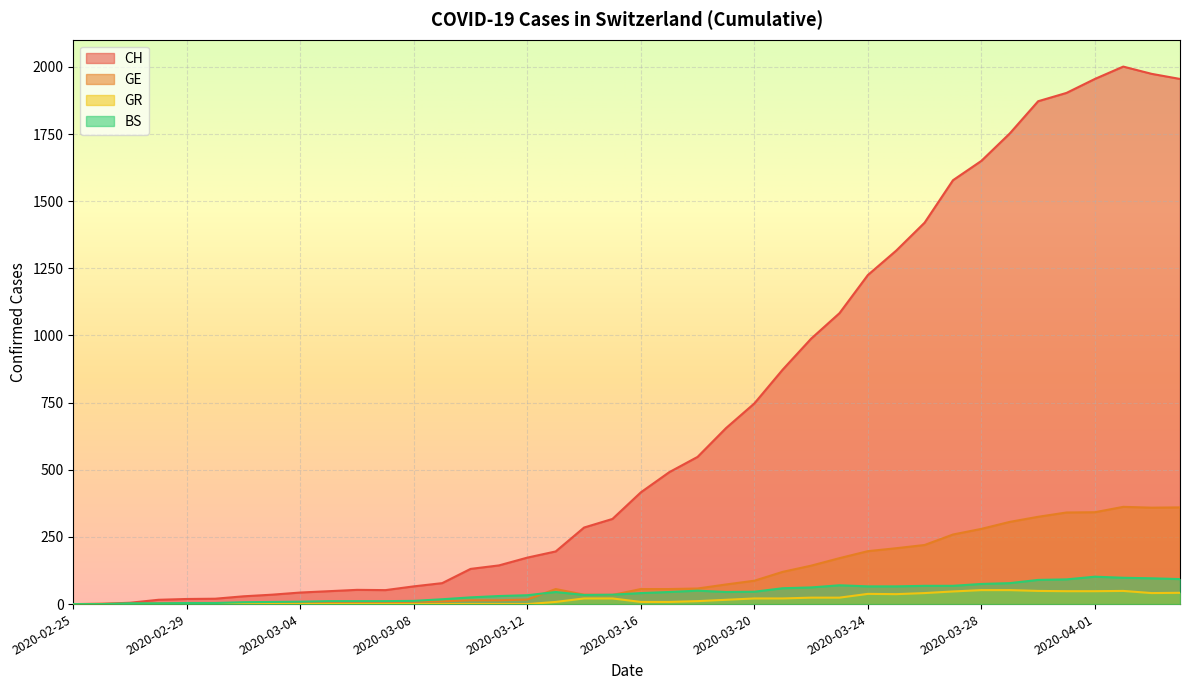

Where is CH nearest to the value 1000?

2020-03-22